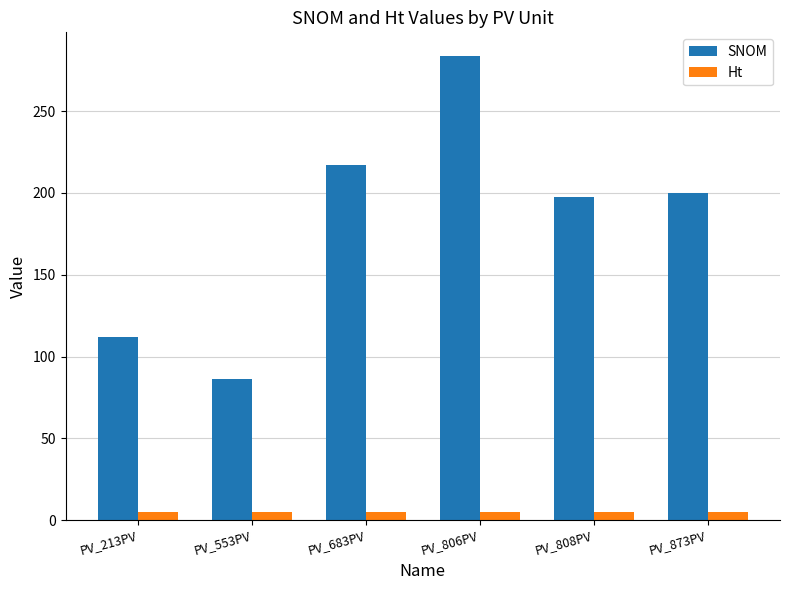

Which label corresponds to the largest value in the chart?

PV_806PV